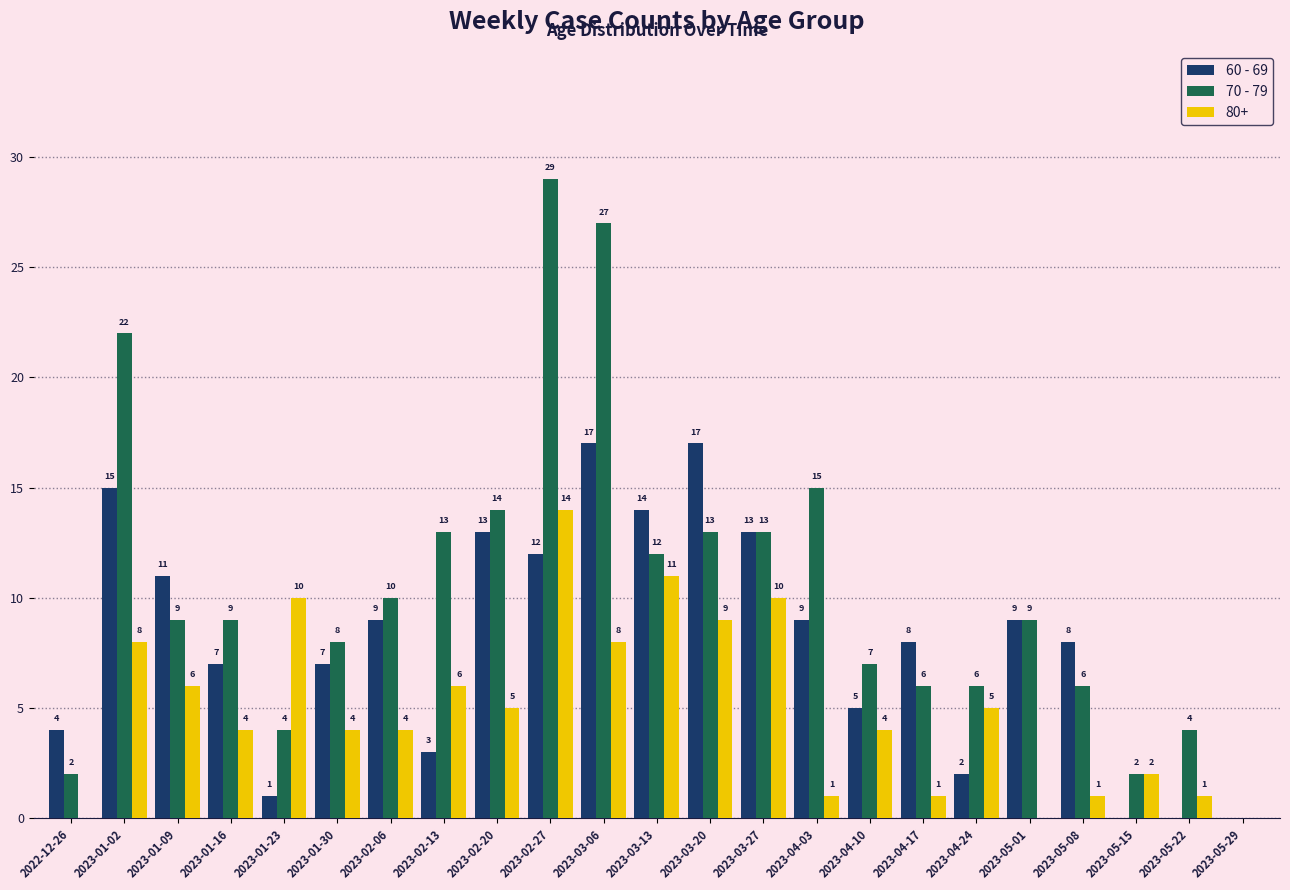

Where does the 60 - 69 series first go above 8?

2023-01-02